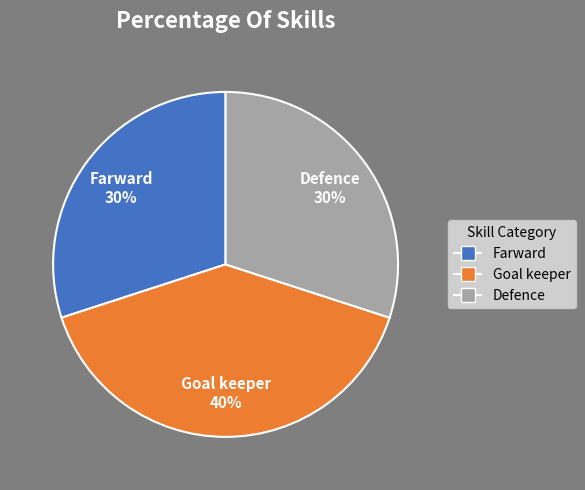

To the nearest percent, what portion does Defence represent?

30%